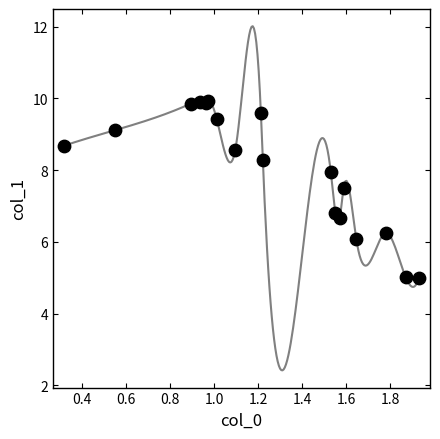

What Y value in the scatter plot is closest to 7?

6.8